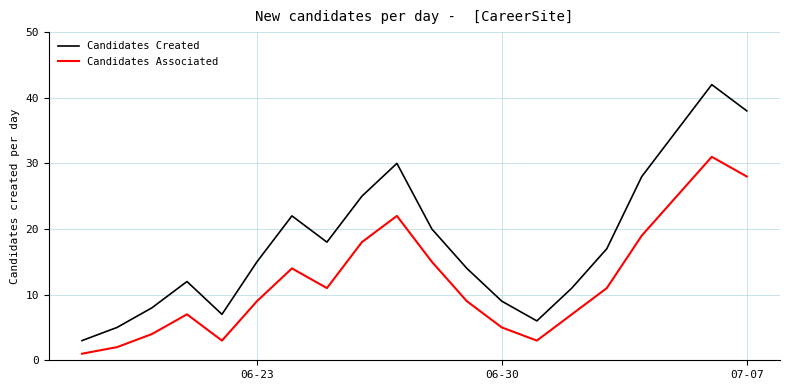

What is the difference between the maximum and minimum values in the Candidates Associated series?

30